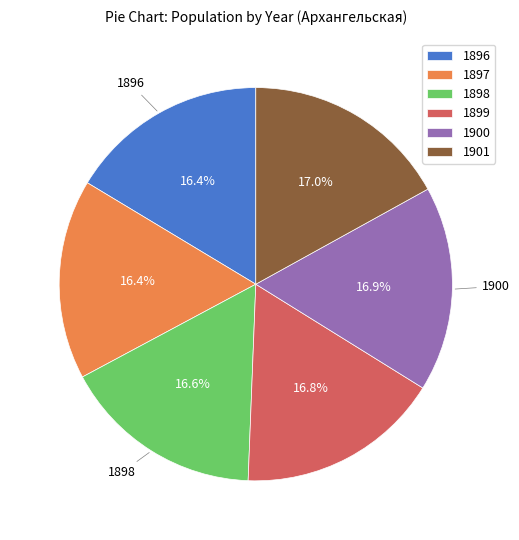

Approximately how many times larger is the value at 1900 compared to 1899?

1.0